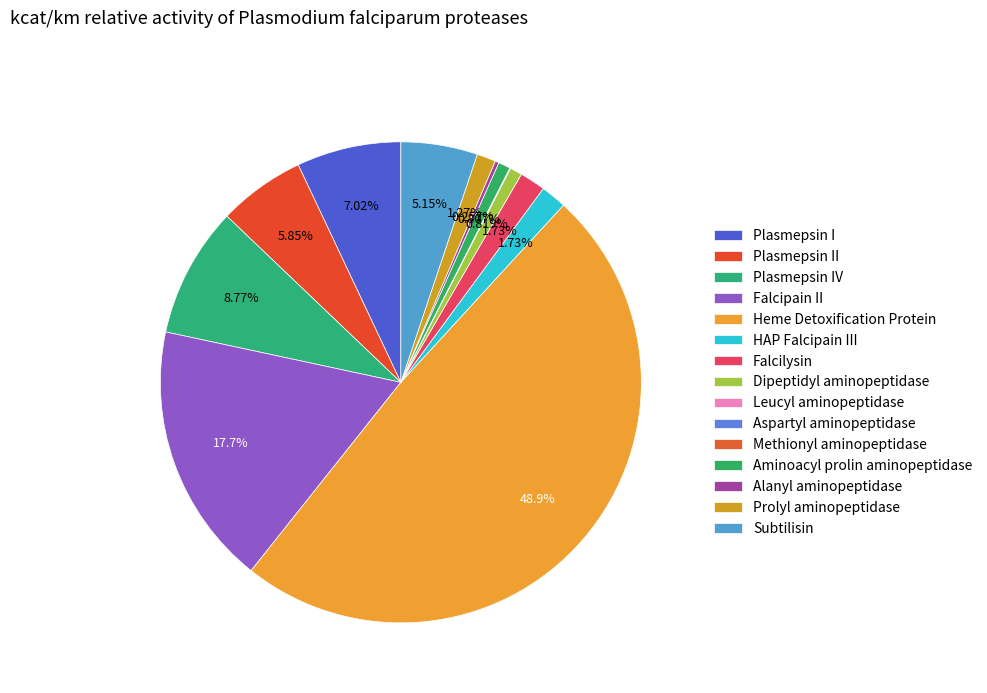

Is Prolyl aminopeptidase the majority of the pie?

No